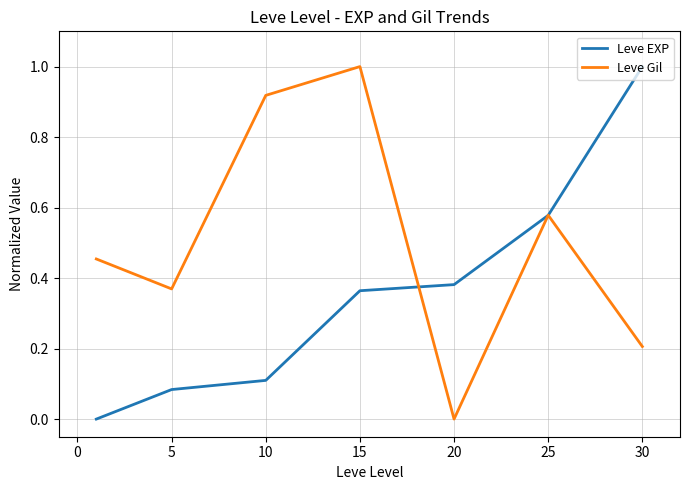

What is the difference between the maximum and minimum values in the Leve Gil series?

1.0